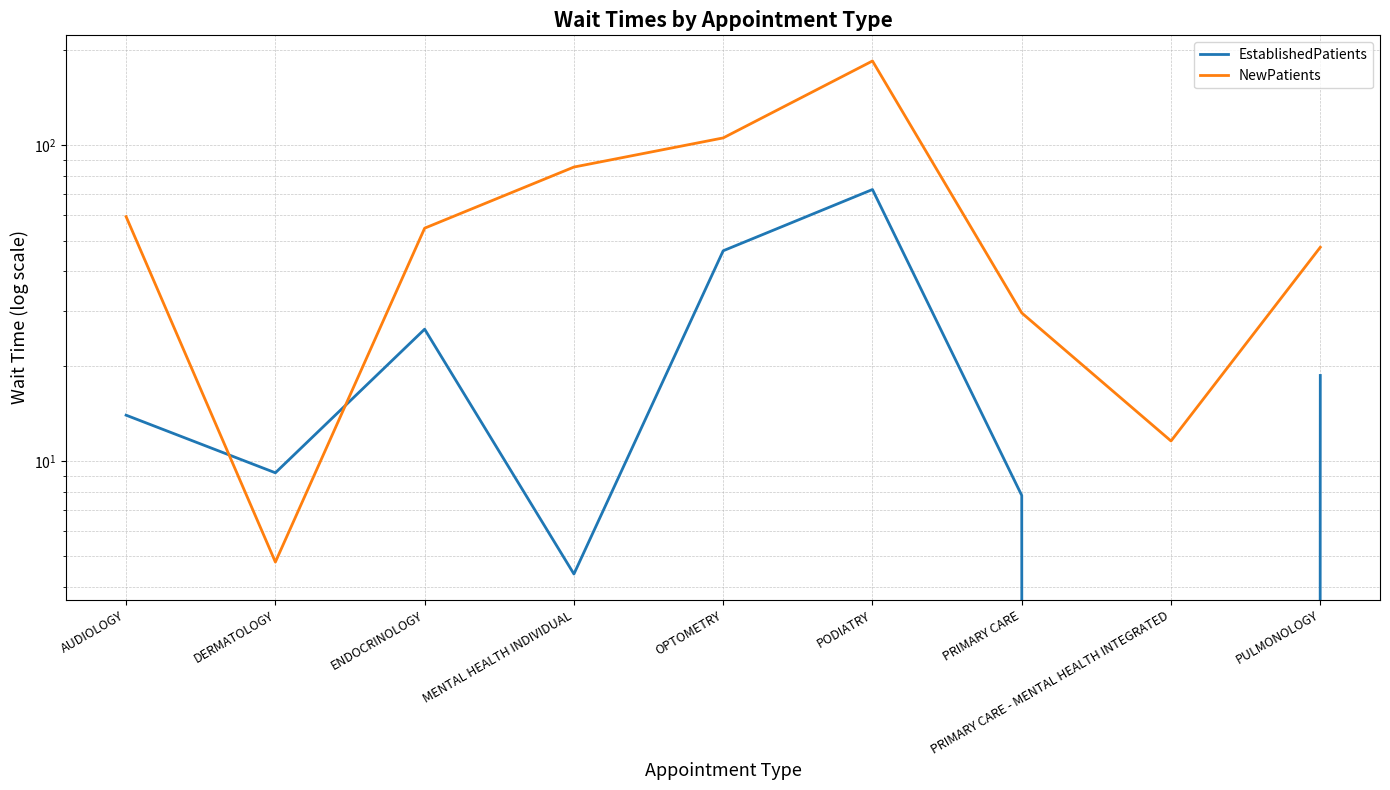

The value of EstablishedPatients at PULMONOLOGY is 8.5. True or false?

False